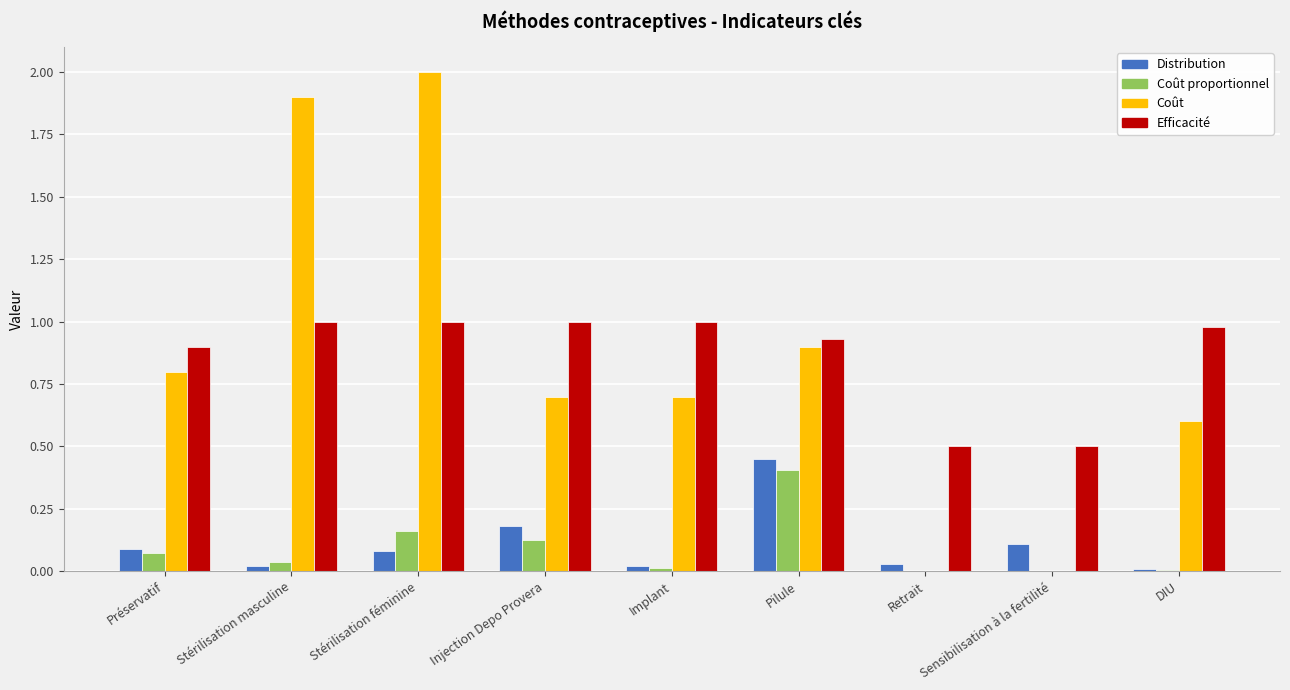

At which category is the sum across all series the highest?

Stérilisation féminine